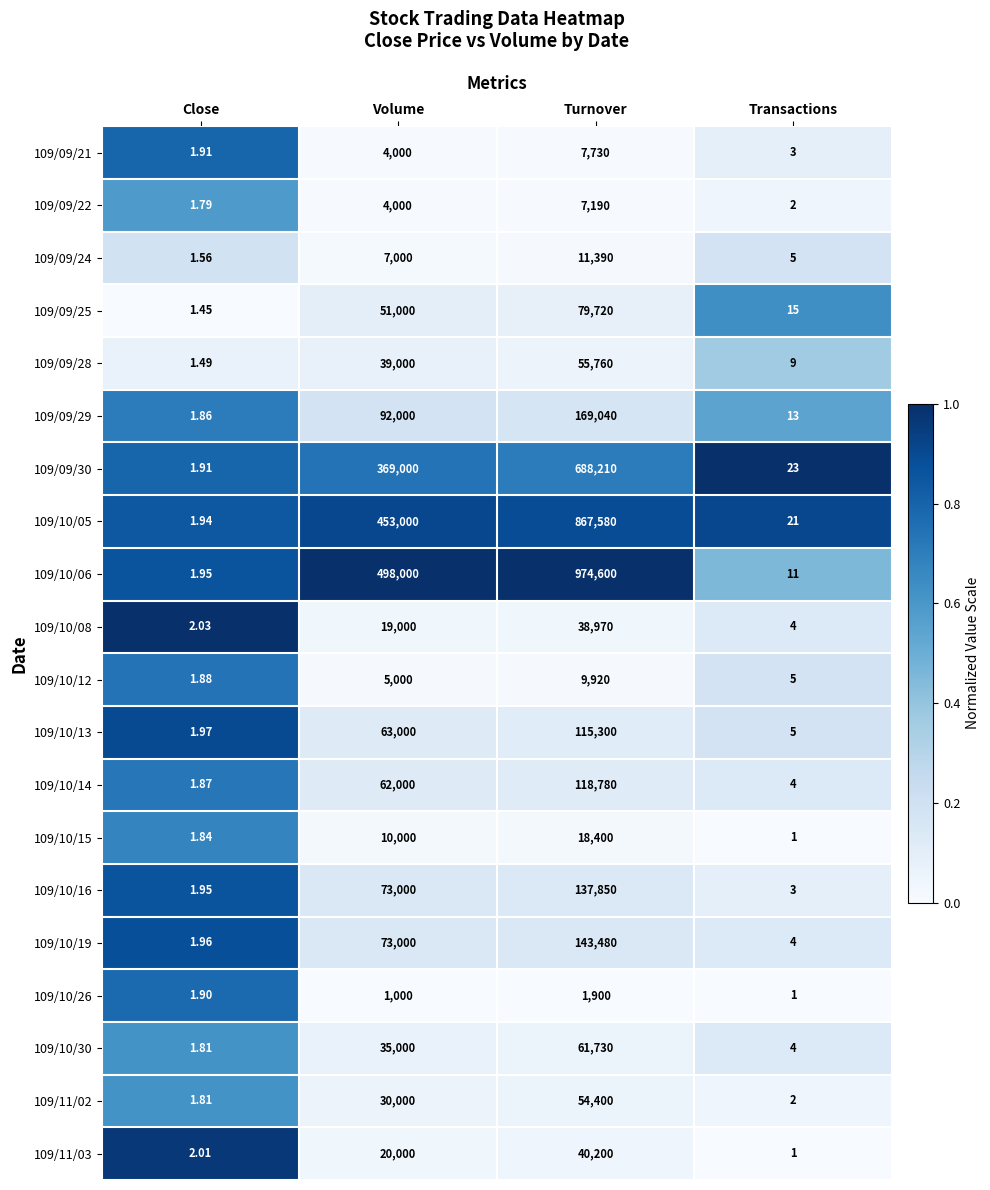

Which series has the largest range (max minus min)?

109/10/06